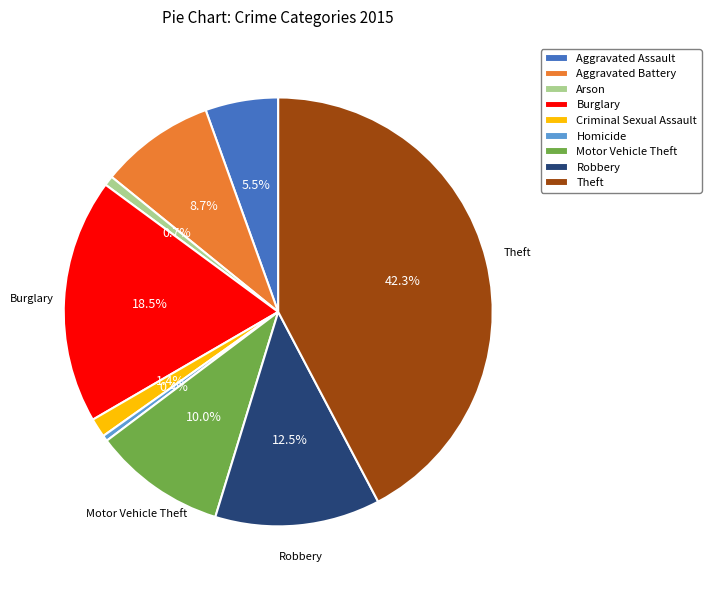

What portion of the pie excludes Burglary?

81.5%